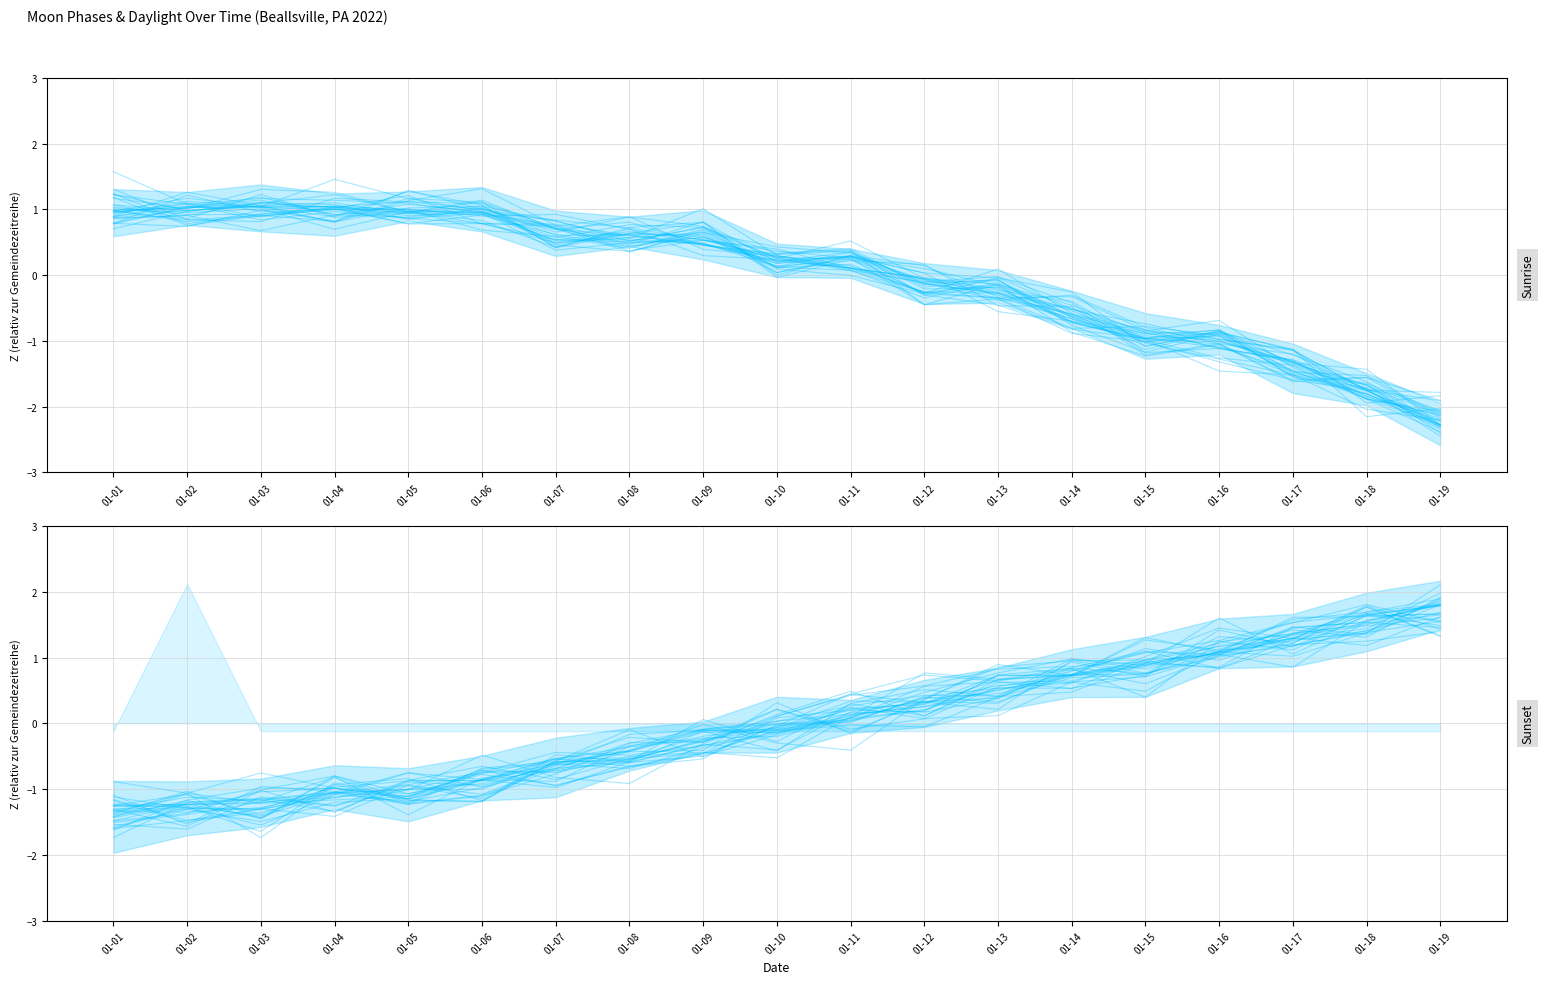

In Sunrise, how many points are lower than both neighbors (excluding endpoints)?

4